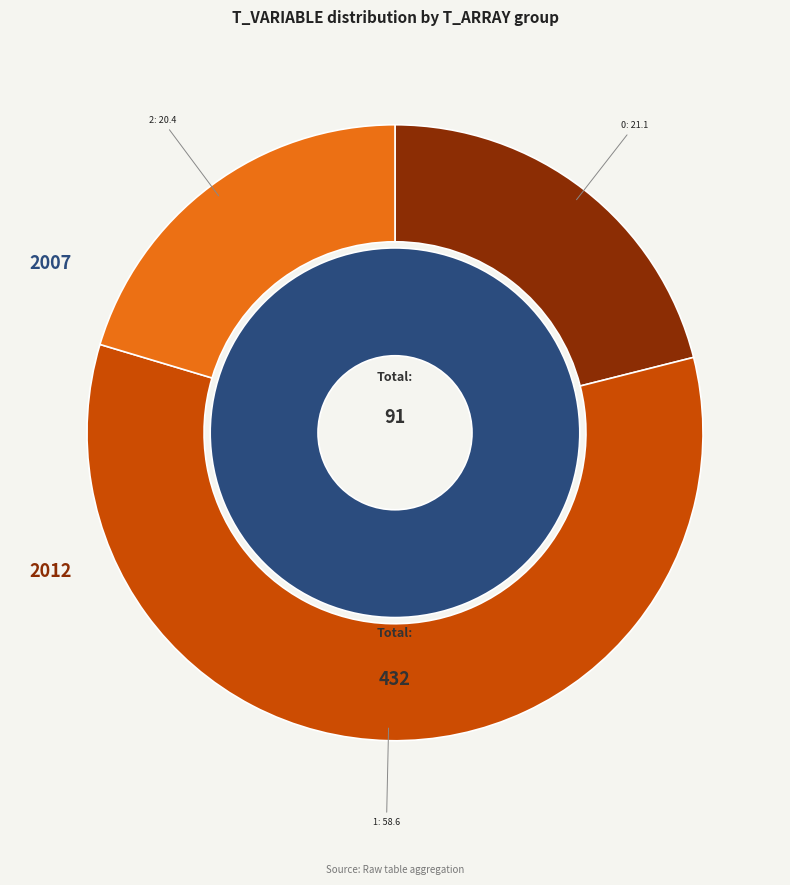

Is there a majority slice in this chart?

No